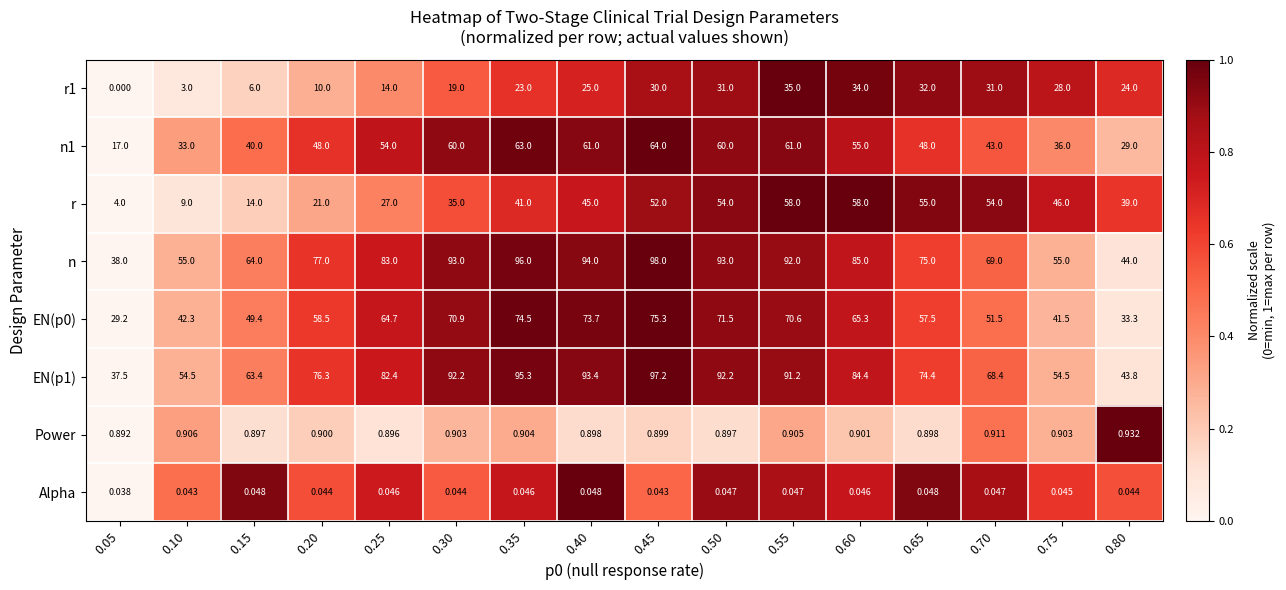

What is the total value across all series at 0.40?

393.0